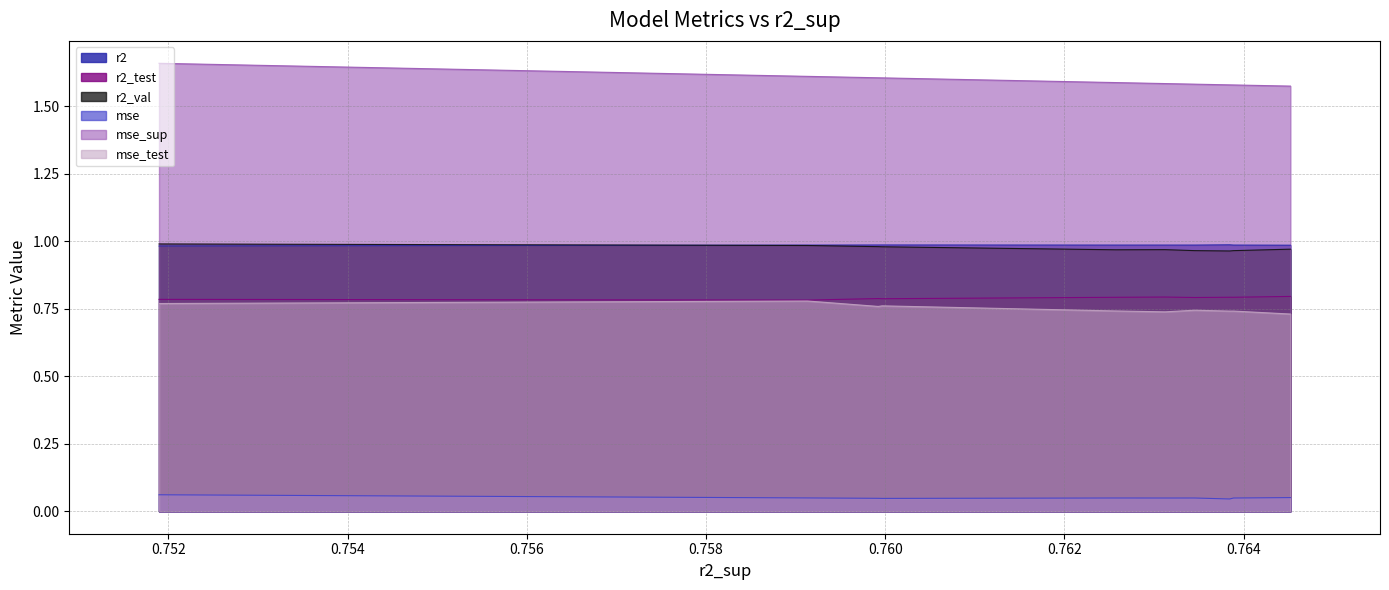

What is the difference between the highest and lowest values at model_3_7_8?

0.8